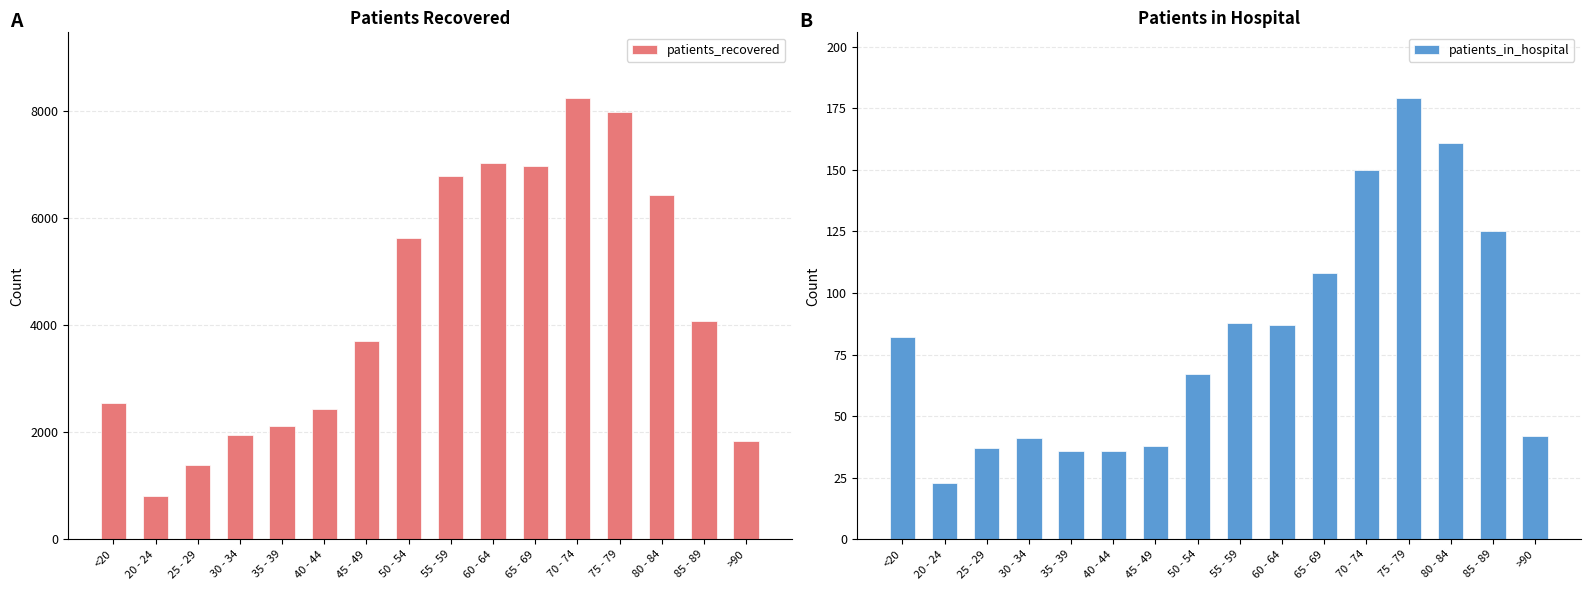

At which label does patients_recovered first exceed 4075?

50 - 54